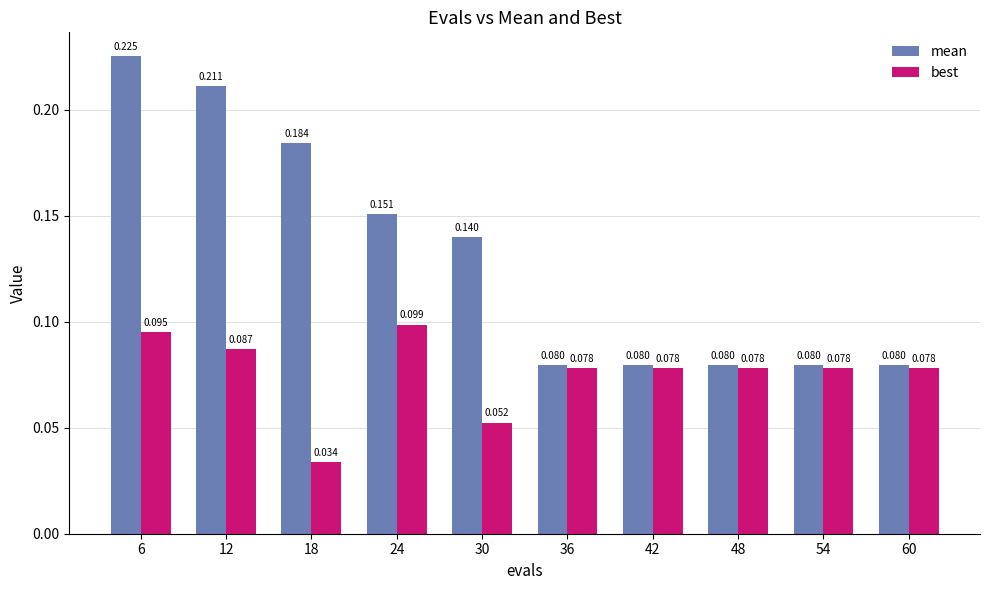

Between 18 and 24, which series saw the biggest shift?

best